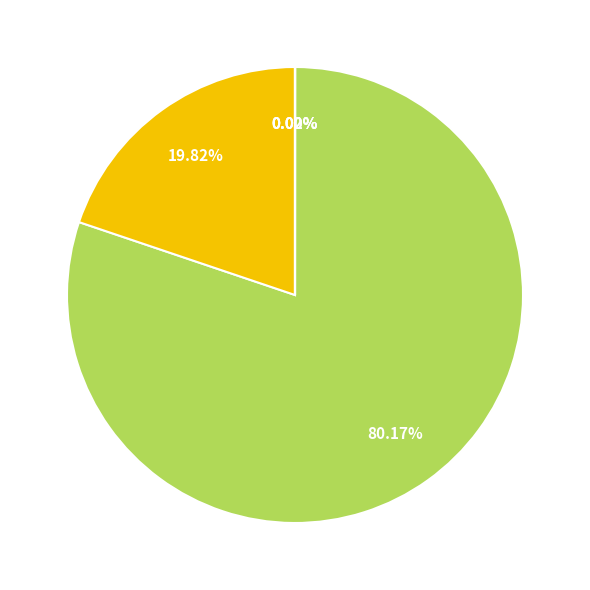

Is there any slice that represents more than half of the pie?

Yes